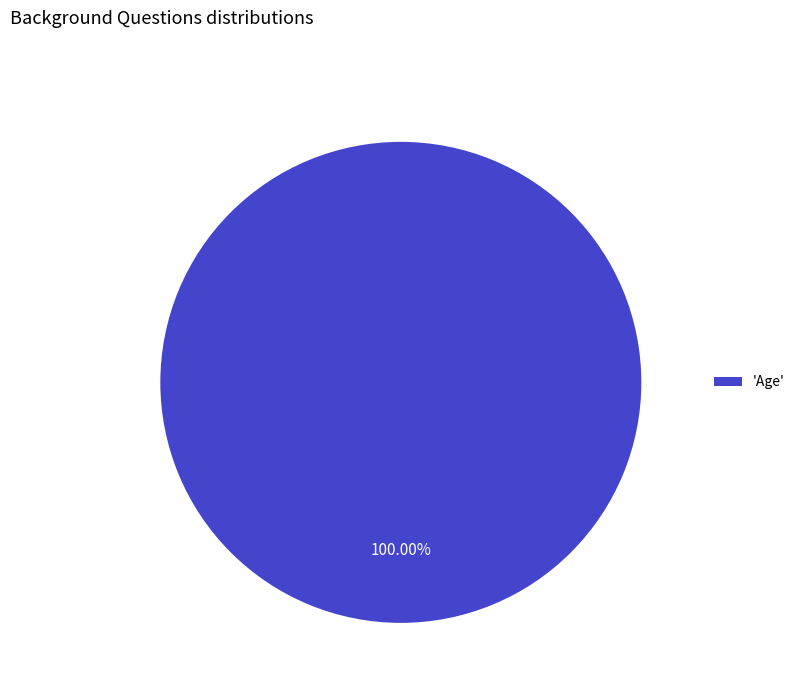

Rank the categories by value from highest to lowest.

'Age'